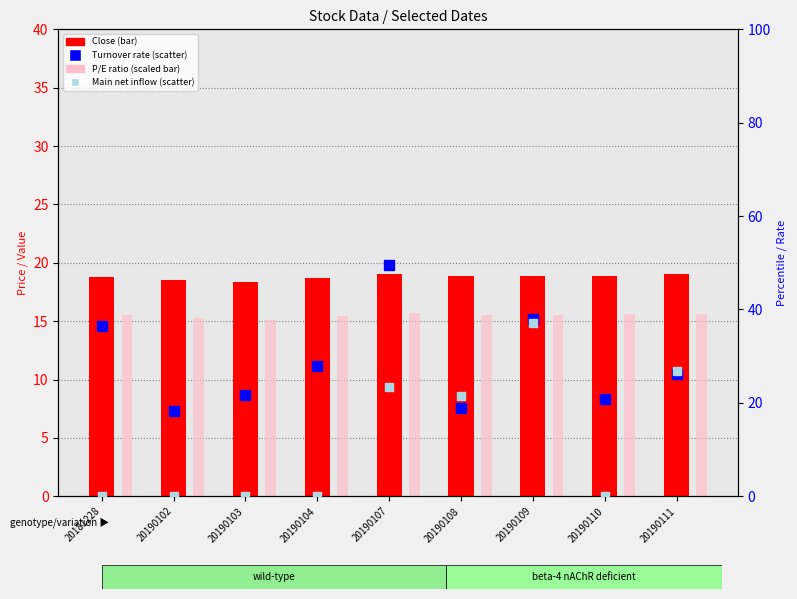

At which category is the sum across all series the highest?

20190109